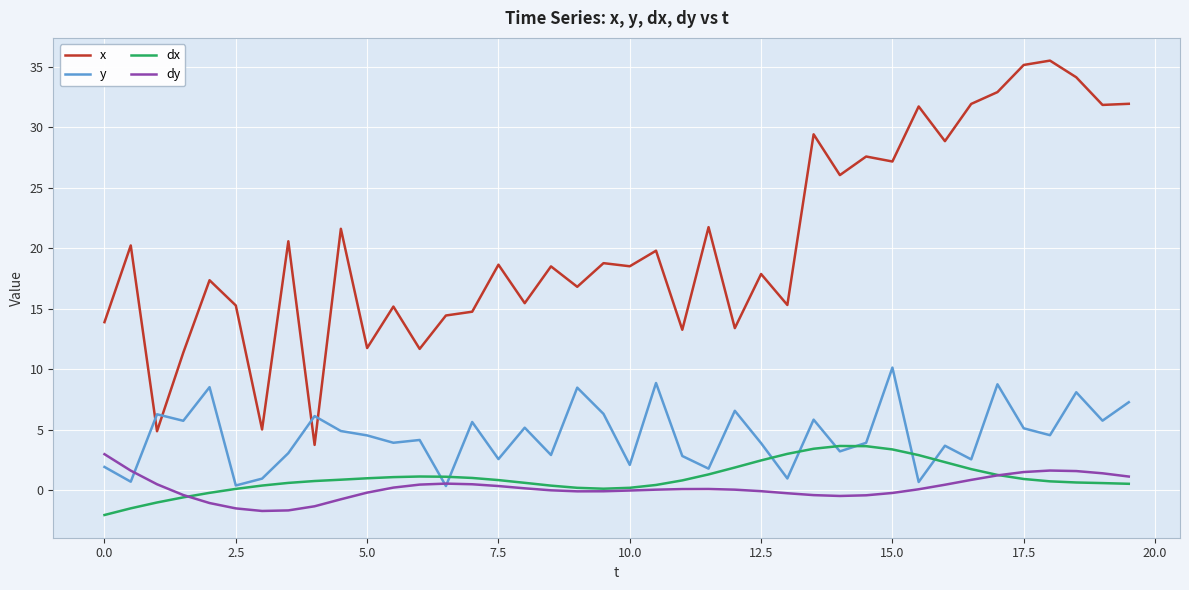

What is the difference between the maximum and minimum values in the y series?

9.8